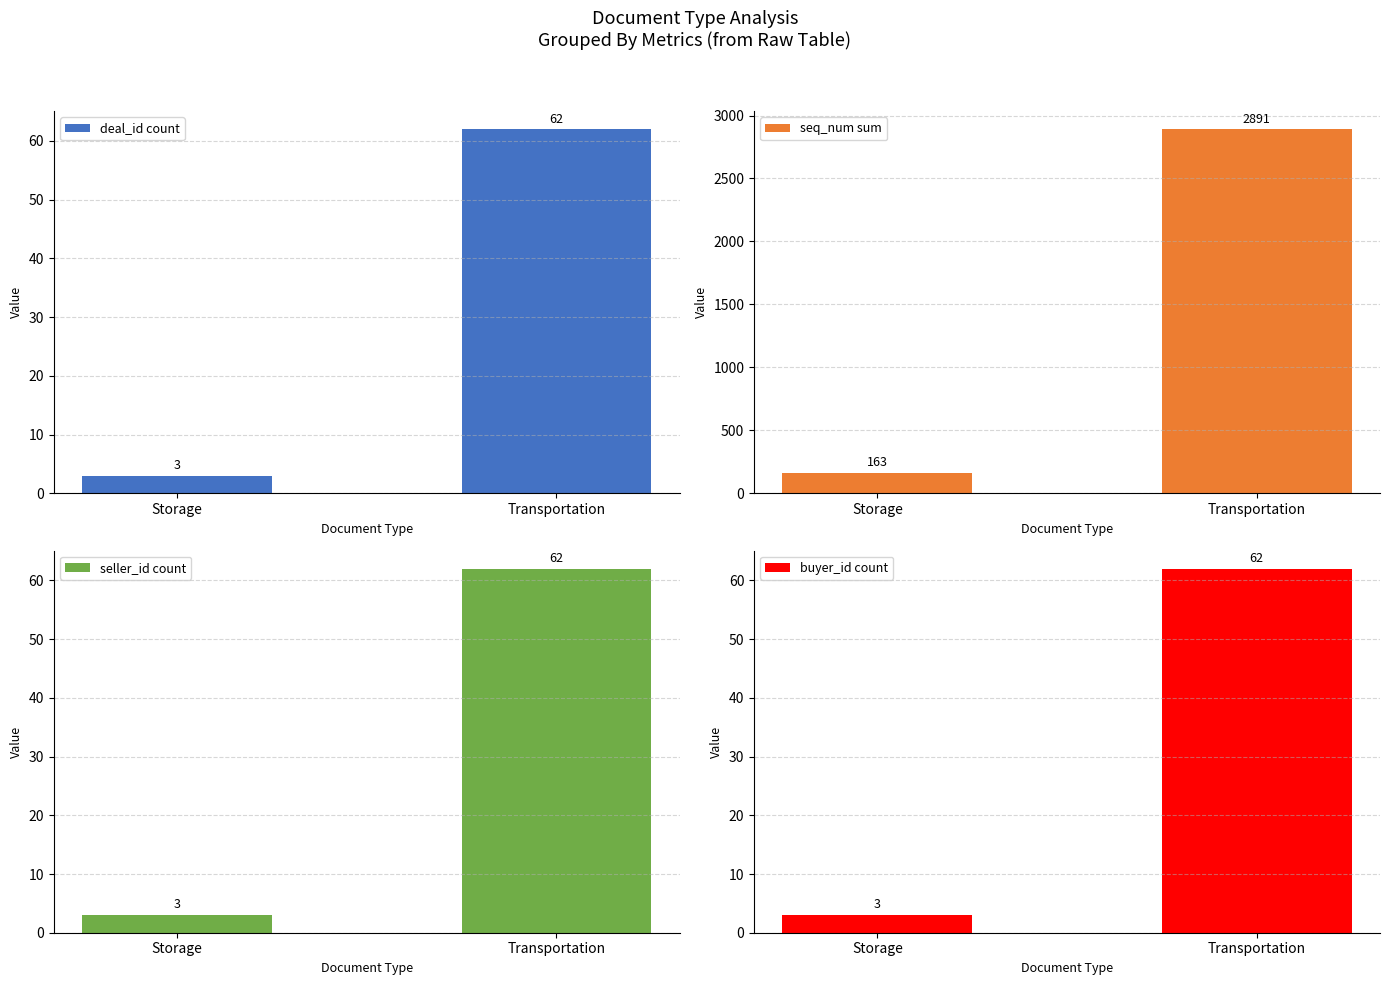

What is the smallest value displayed?

3